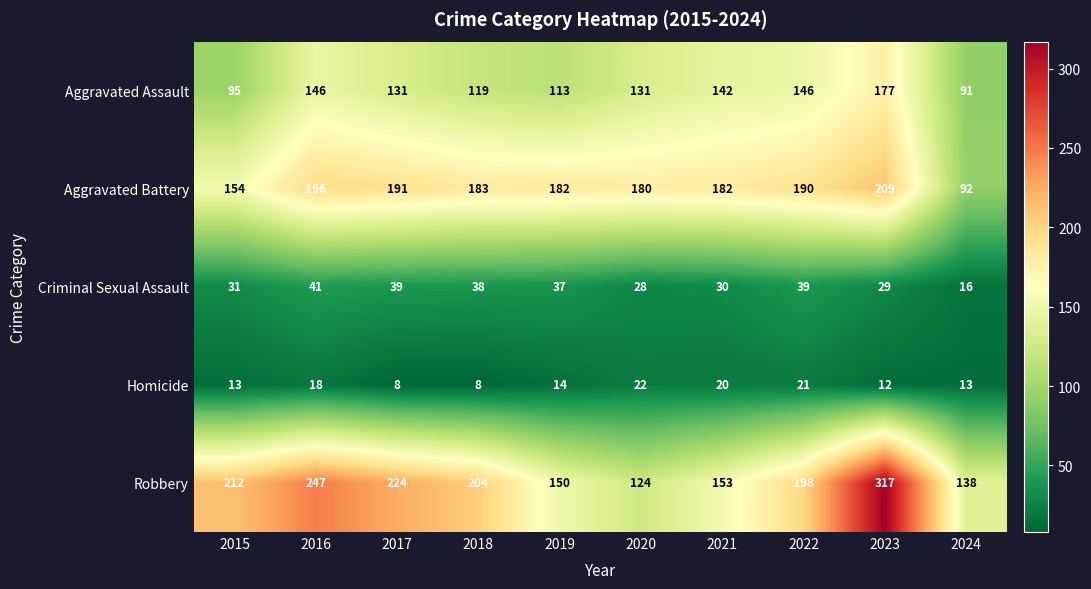

Between 2016 and 2024, which series saw the biggest shift?

Robbery